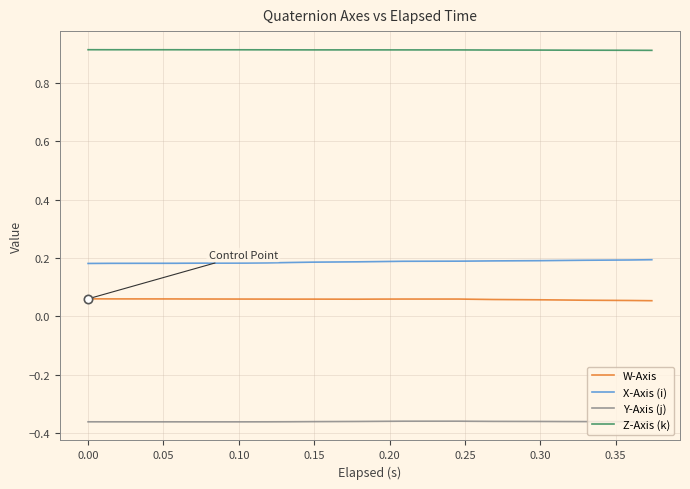

True or false: W-Axis and X-Axis (i) cross at least once.

False